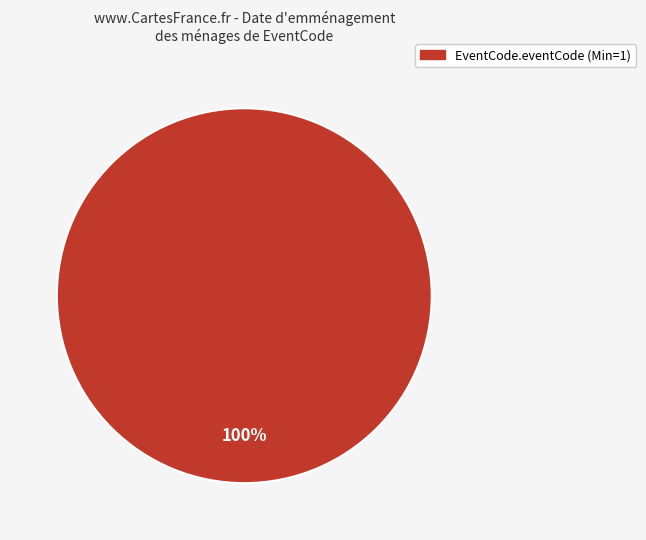

How many segments does this pie chart have?

1